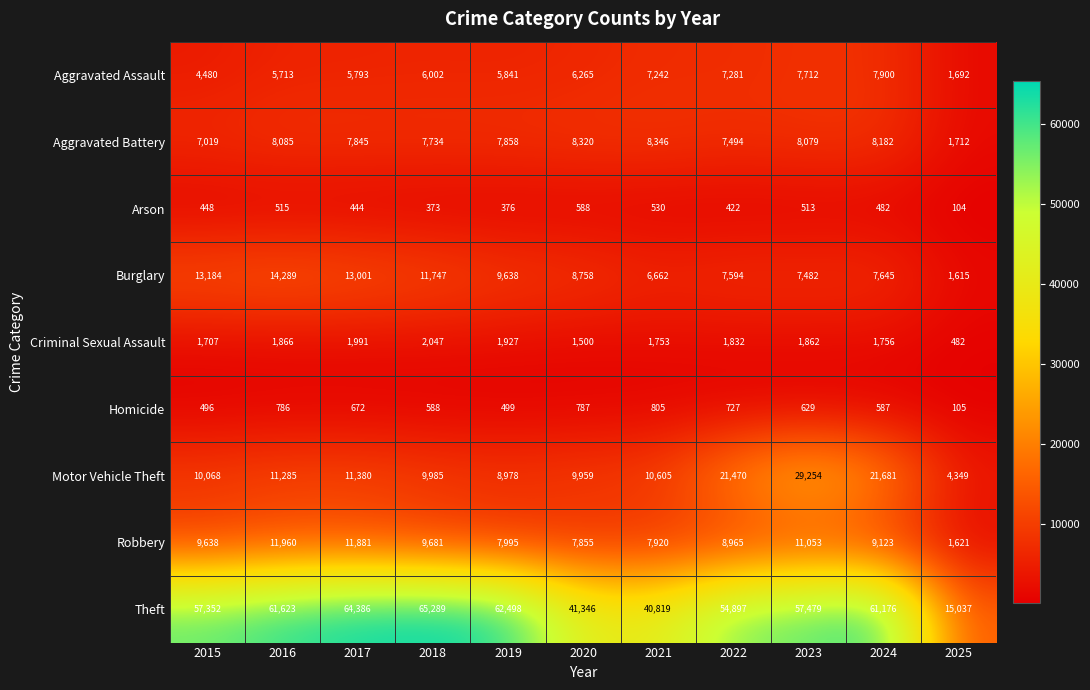

Where does the Aggravated Battery series first go above 7858?

2016